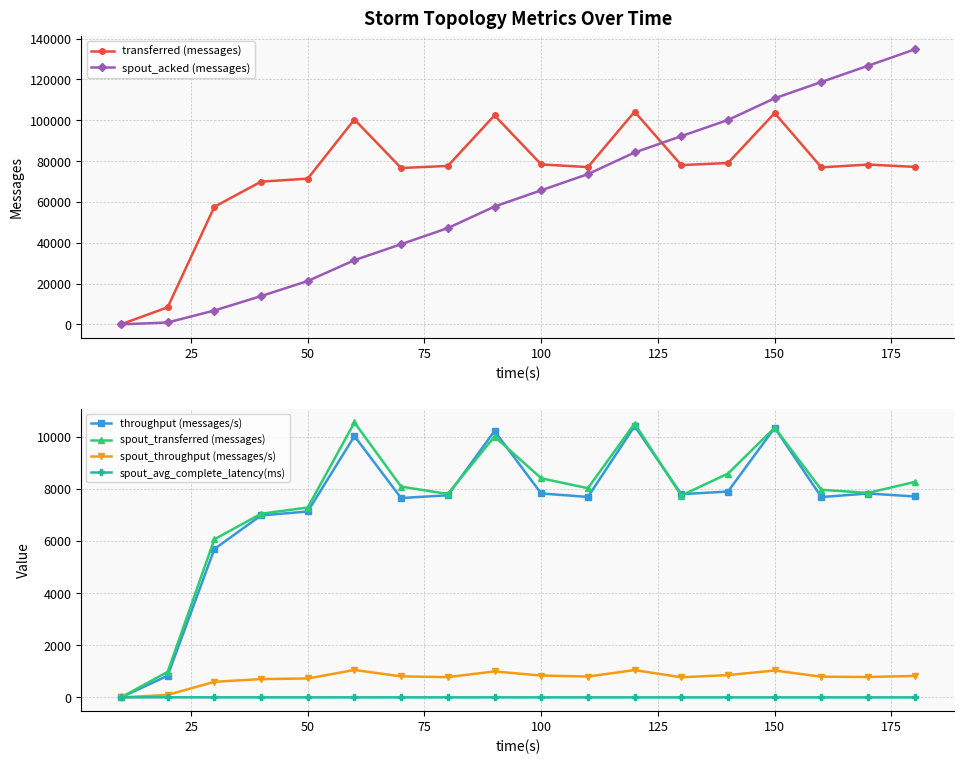

Which series has the largest total across all categories?

transferred (messages)